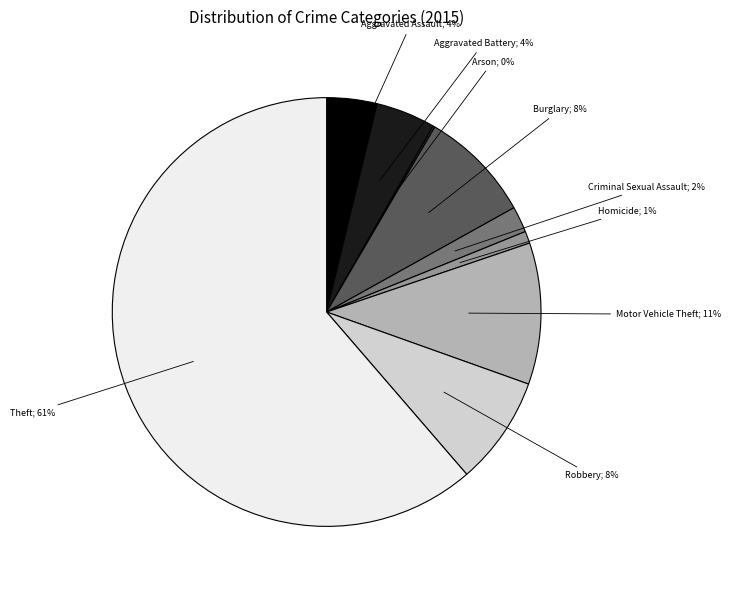

Does any single category account for the majority?

Yes